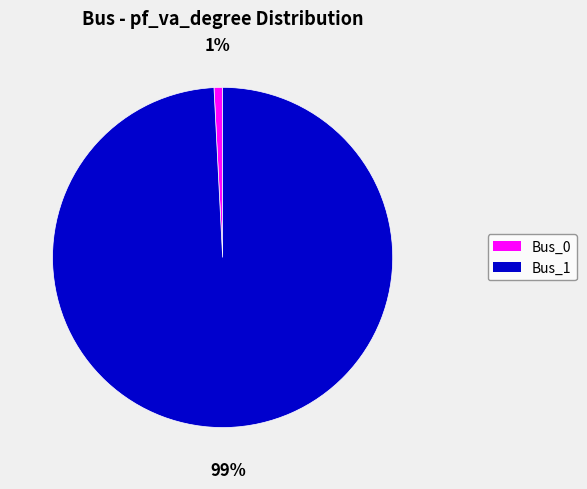

What is the largest slice in the pie chart?

Bus_1